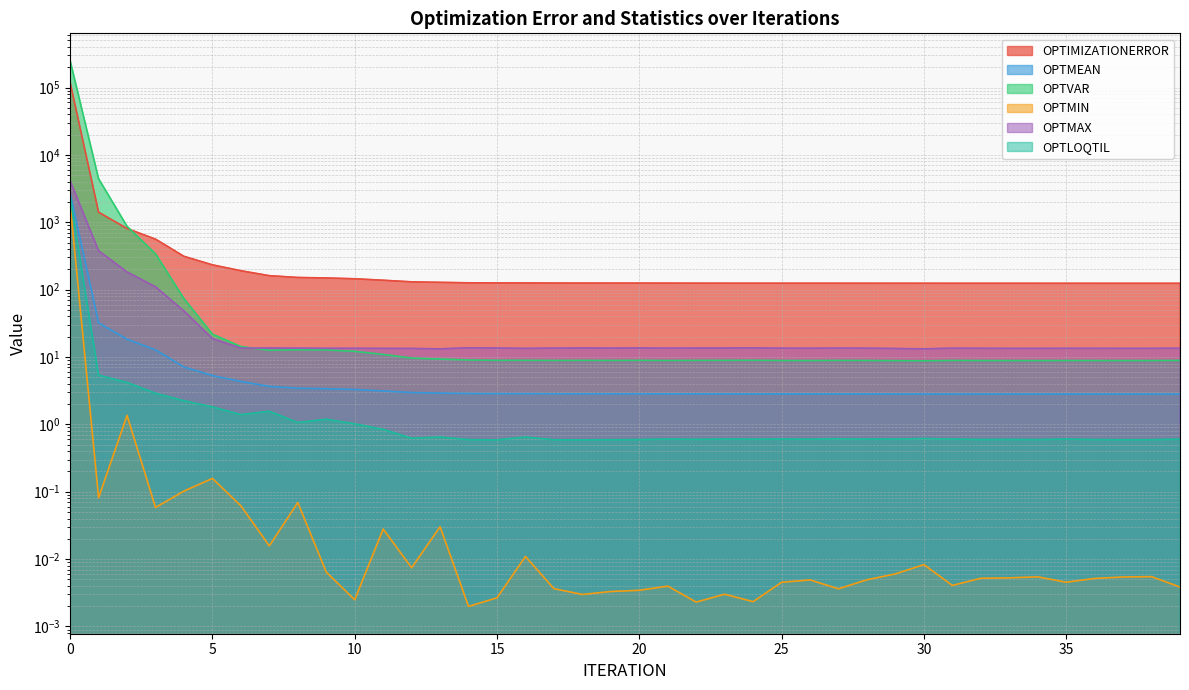

True or false: OPTVAR has a value of 10.9 at 11.

True